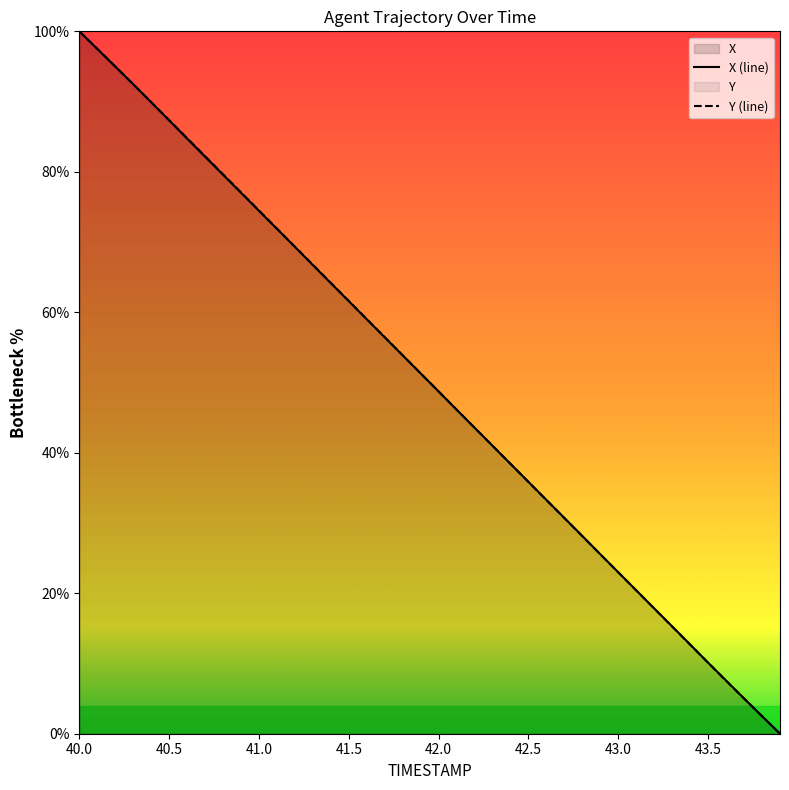

What is the average value of the X series?

50.0